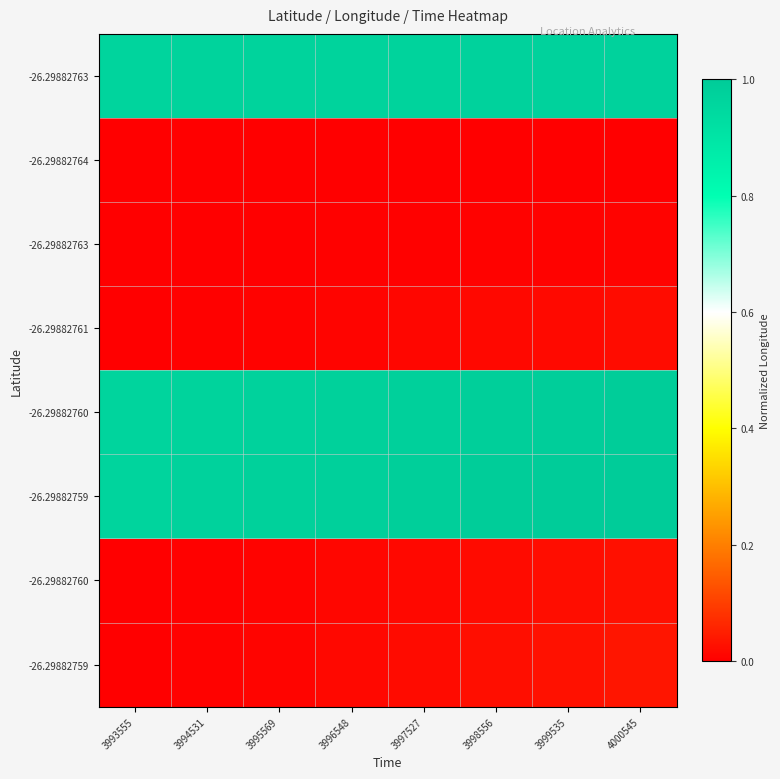

What is the total value across all series at 3995569?

2.9